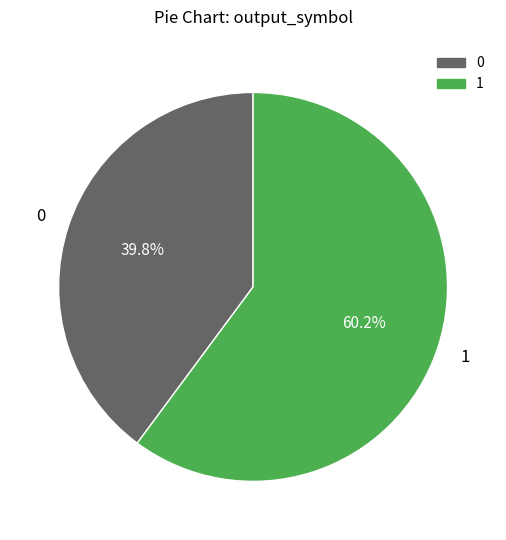

Does 1 represent more than half of the total?

Yes